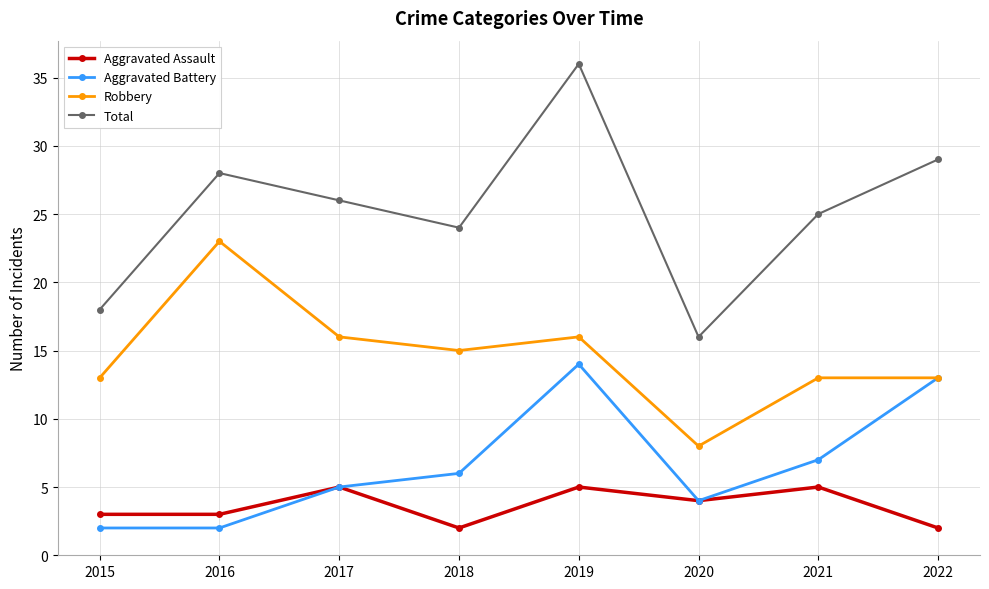

What is the total value across all series at 2022?

57